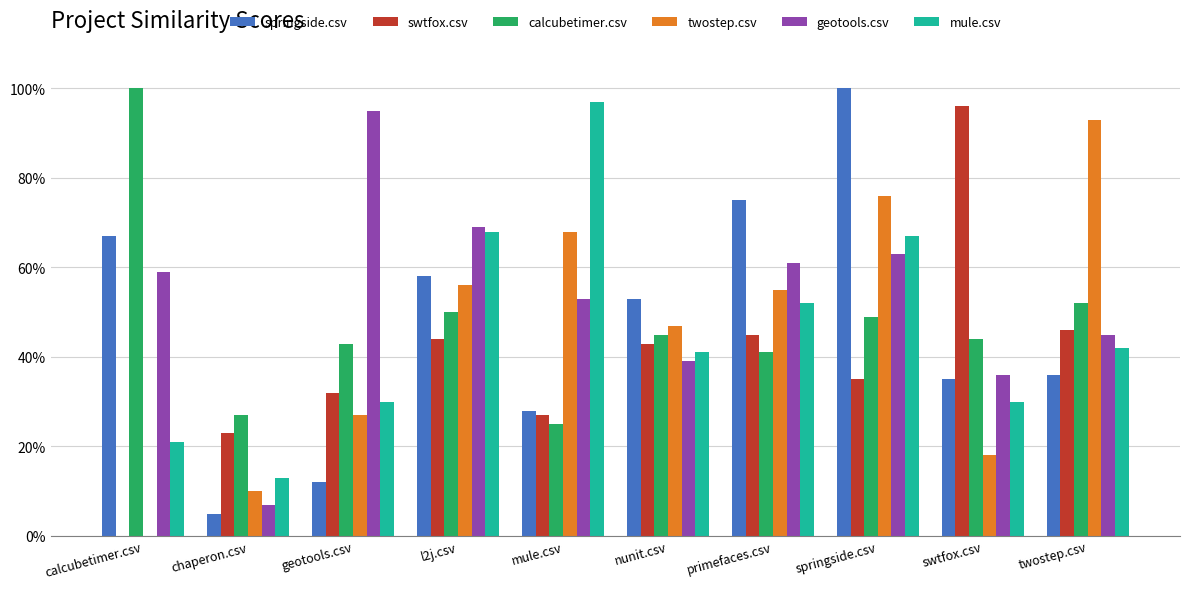

Is the value of swtfox.csv at chaperon.csv greater than the value of twostep.csv at springside.csv?

No